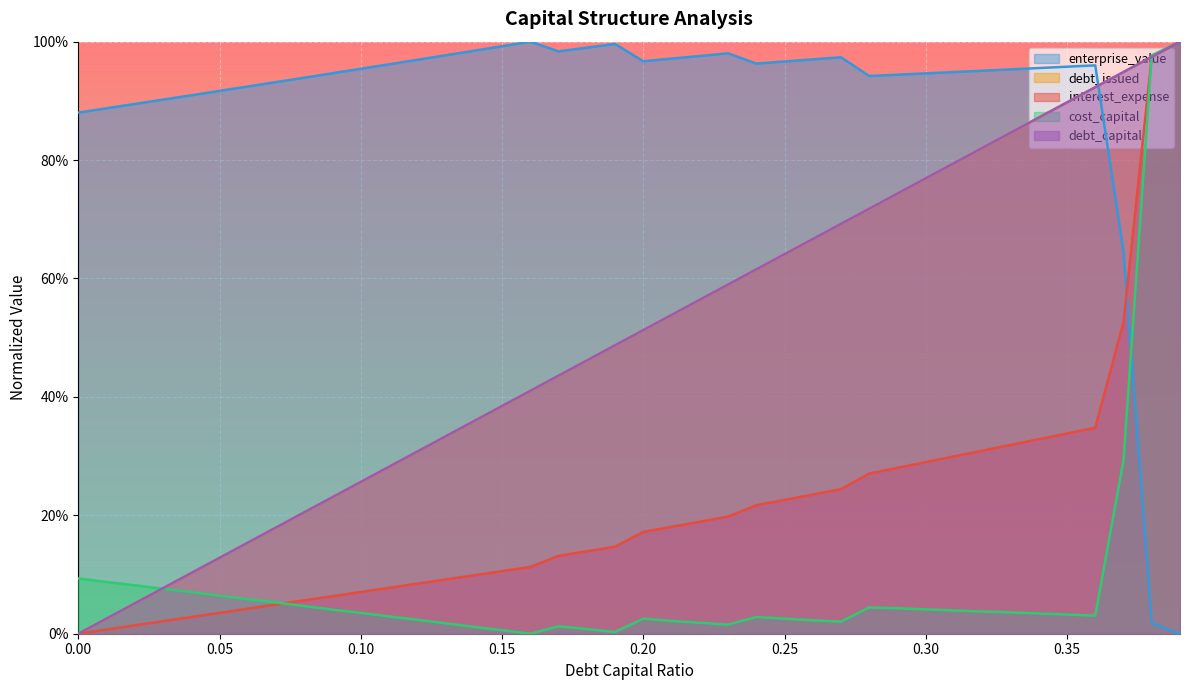

What is the difference between the second highest and second lowest values in the debt_issued series?

0.9